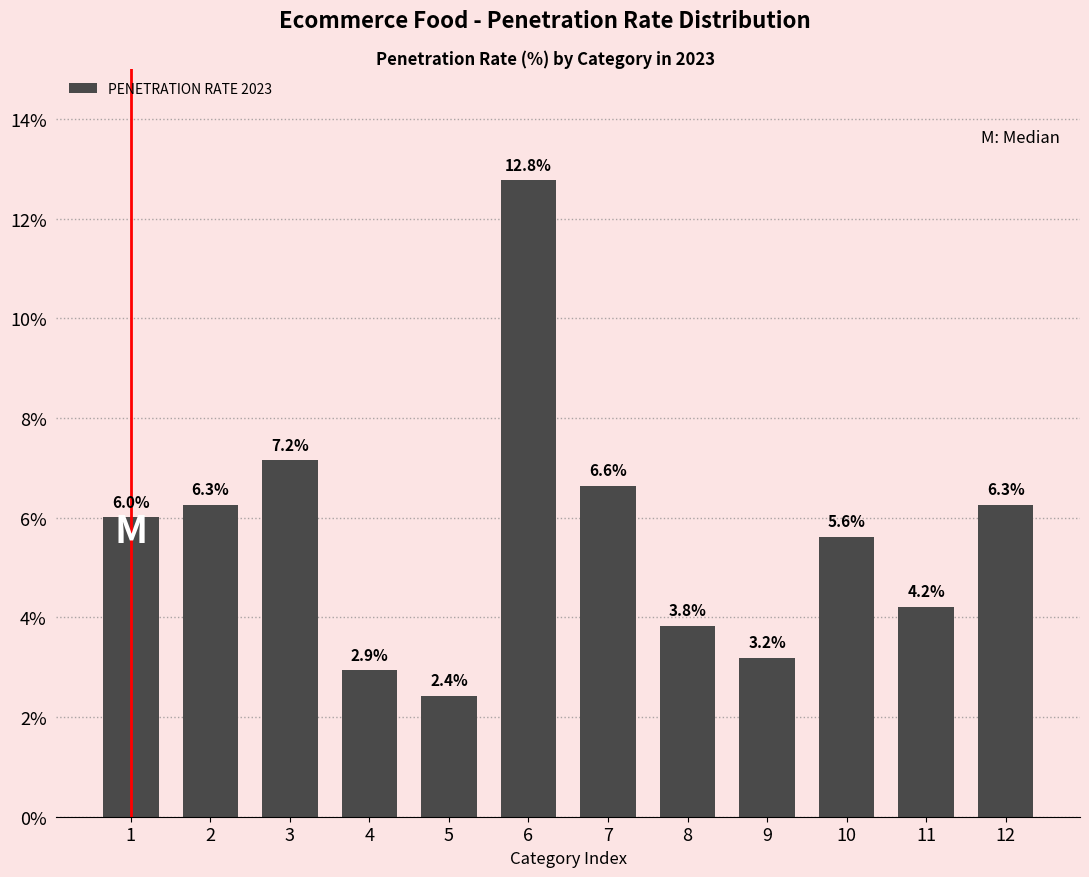

Reading right to left, extract all data points from this chart.

6.3	4.2	5.6	3.2	3.8	6.6	12.8	2.4	2.9	7.2	6.3	6.0